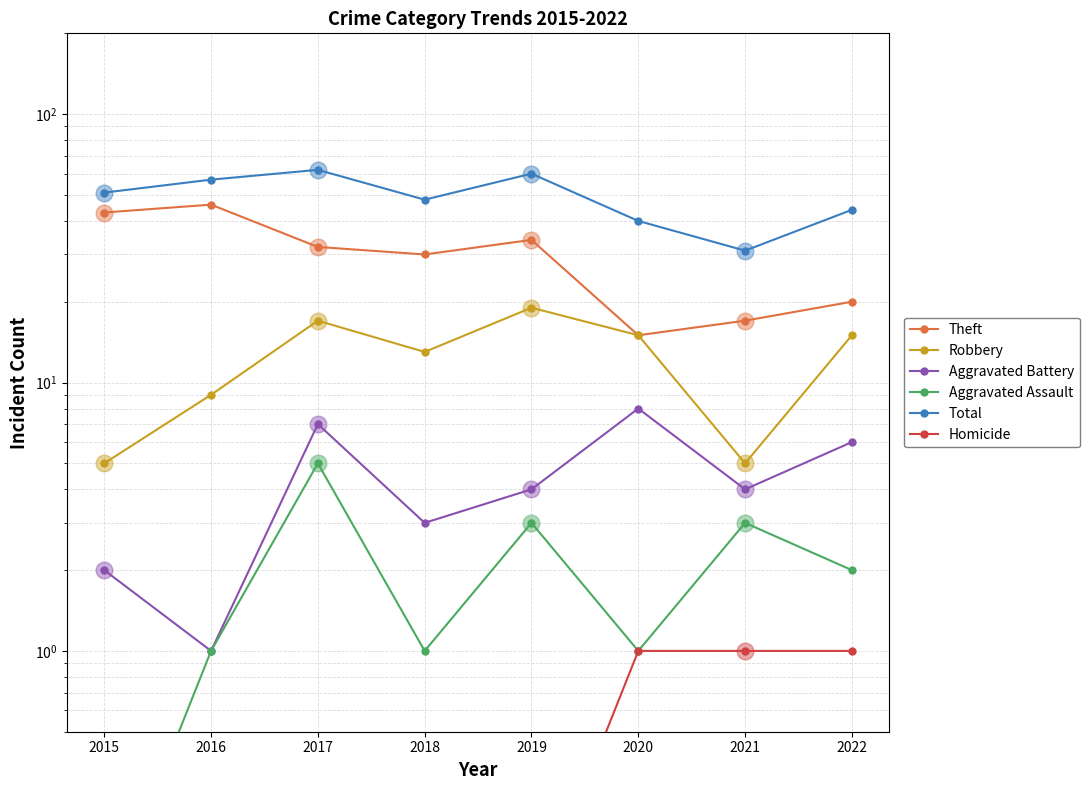

True or false: Robbery and Theft intersect in this chart.

False